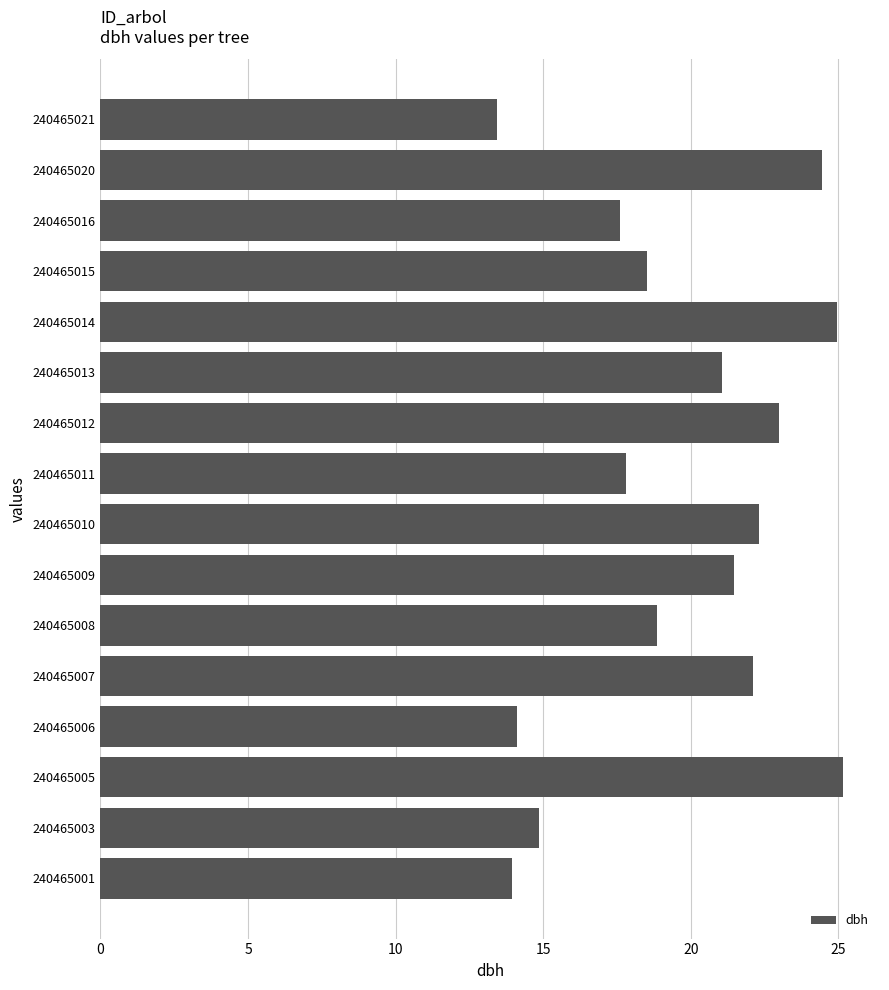

Which has a higher value, 240465005 or 240465016?

240465005